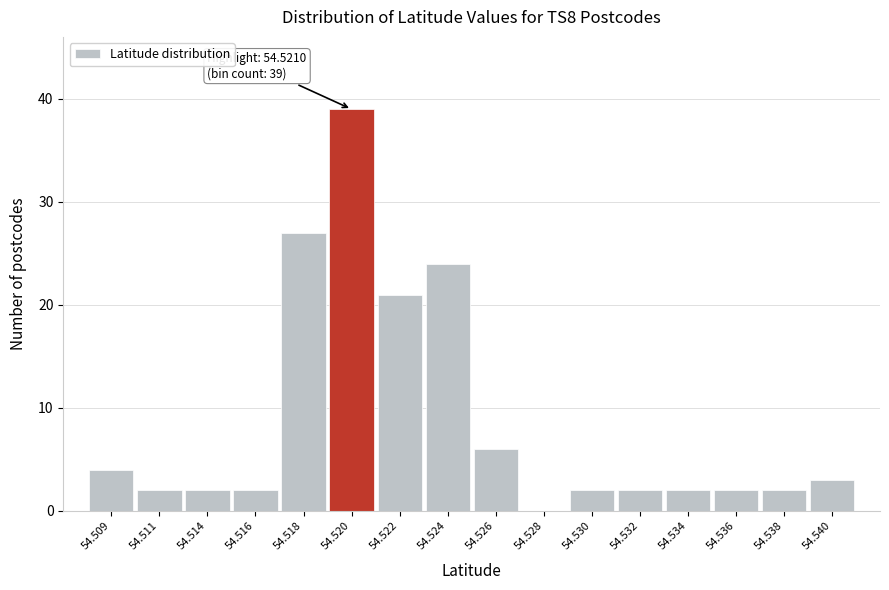

Reading left to right, transcribe all the data shown in this chart.

54.509=4	54.511=2	54.514=2	54.516=2	54.518=27	54.520=39	54.522=21	54.524=24	54.526=6	54.528=0	54.530=2	54.532=2	54.534=2	54.536=2	54.538=2	54.540=3